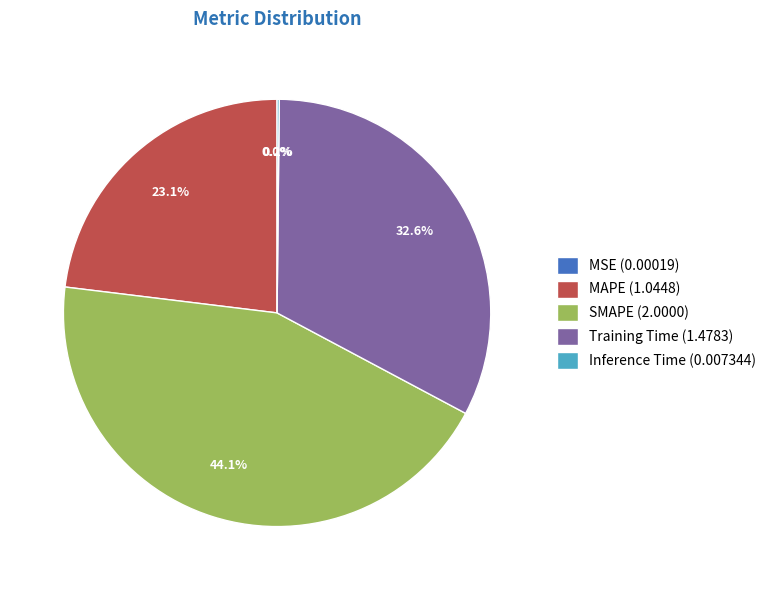

Is it true that MAPE is 37% of the pie?

False